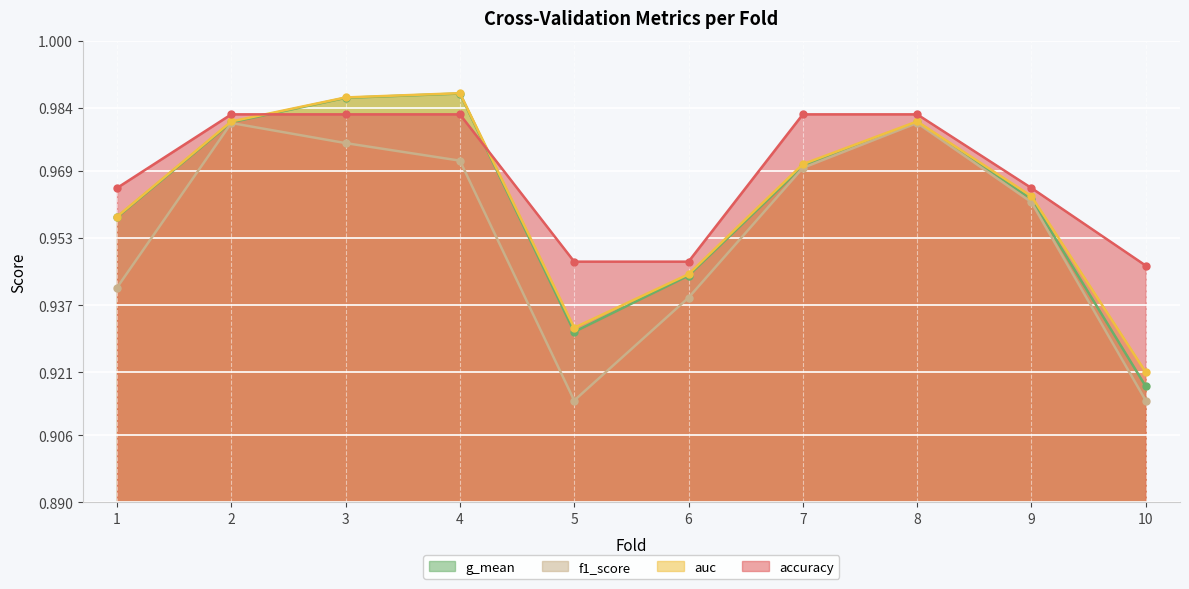

Which series has the largest total across all categories?

accuracy